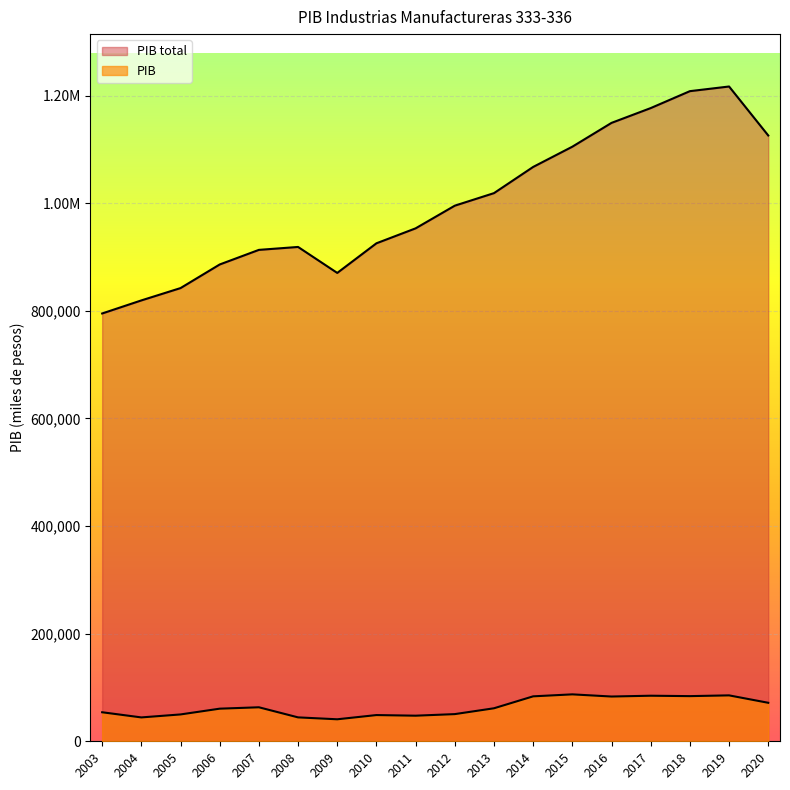

True or false: PIB total has a value of 288731.1 at 2006.

False